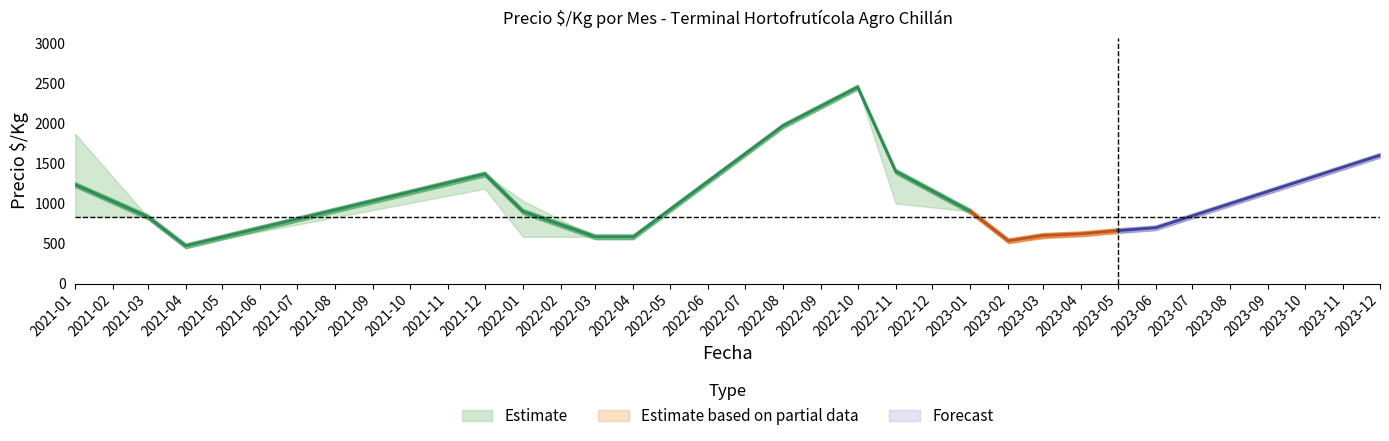

True or false: Precio $/Kg and Precio maximo intersect in this chart.

False